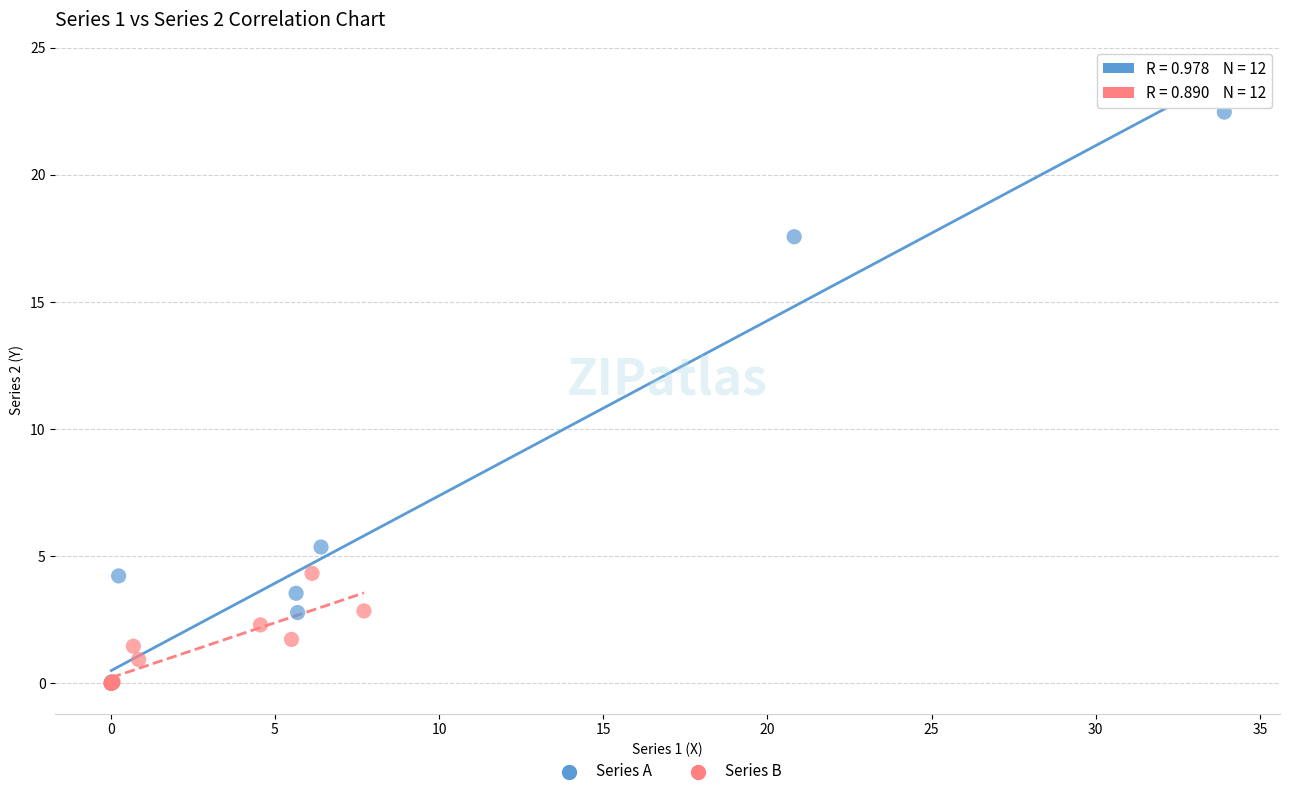

Which series contains the highest Y value?

Series A